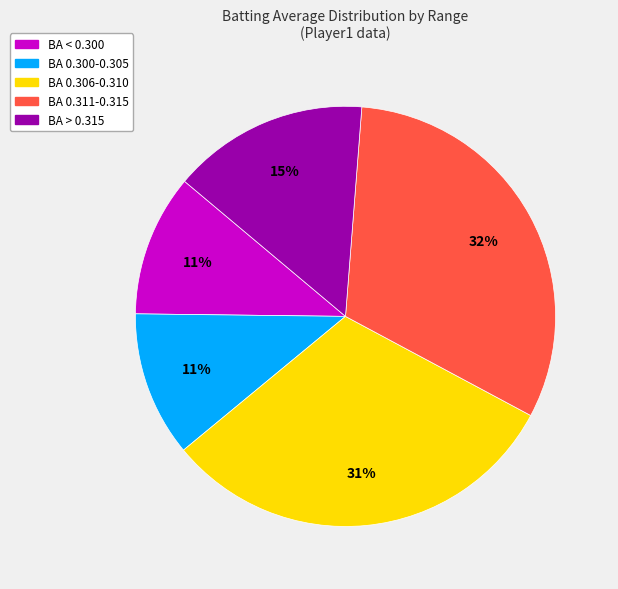

Is there any slice that represents more than half of the pie?

No